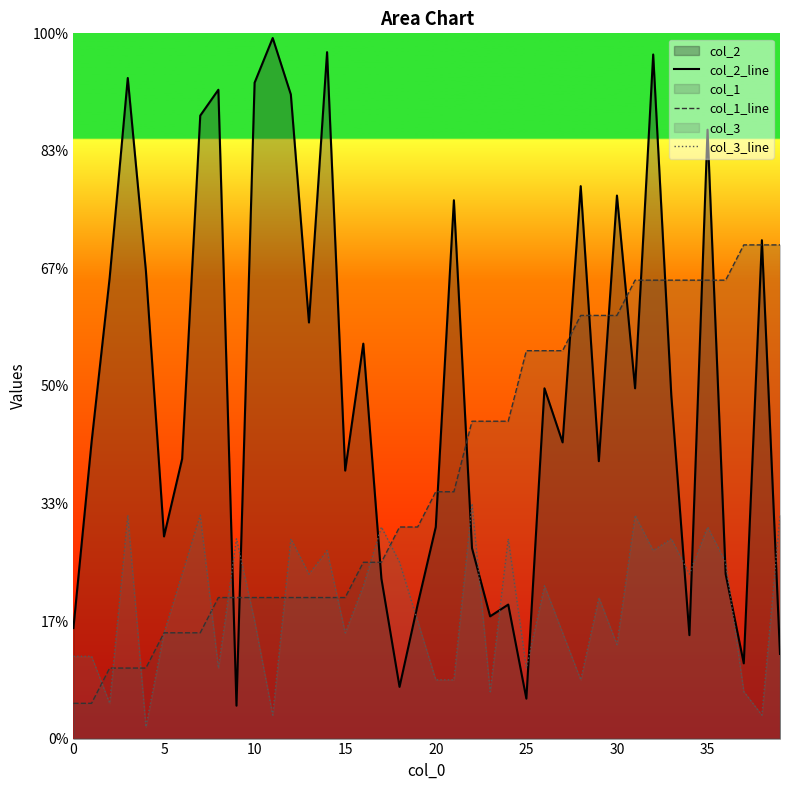

How many lines are shown in the chart?

3